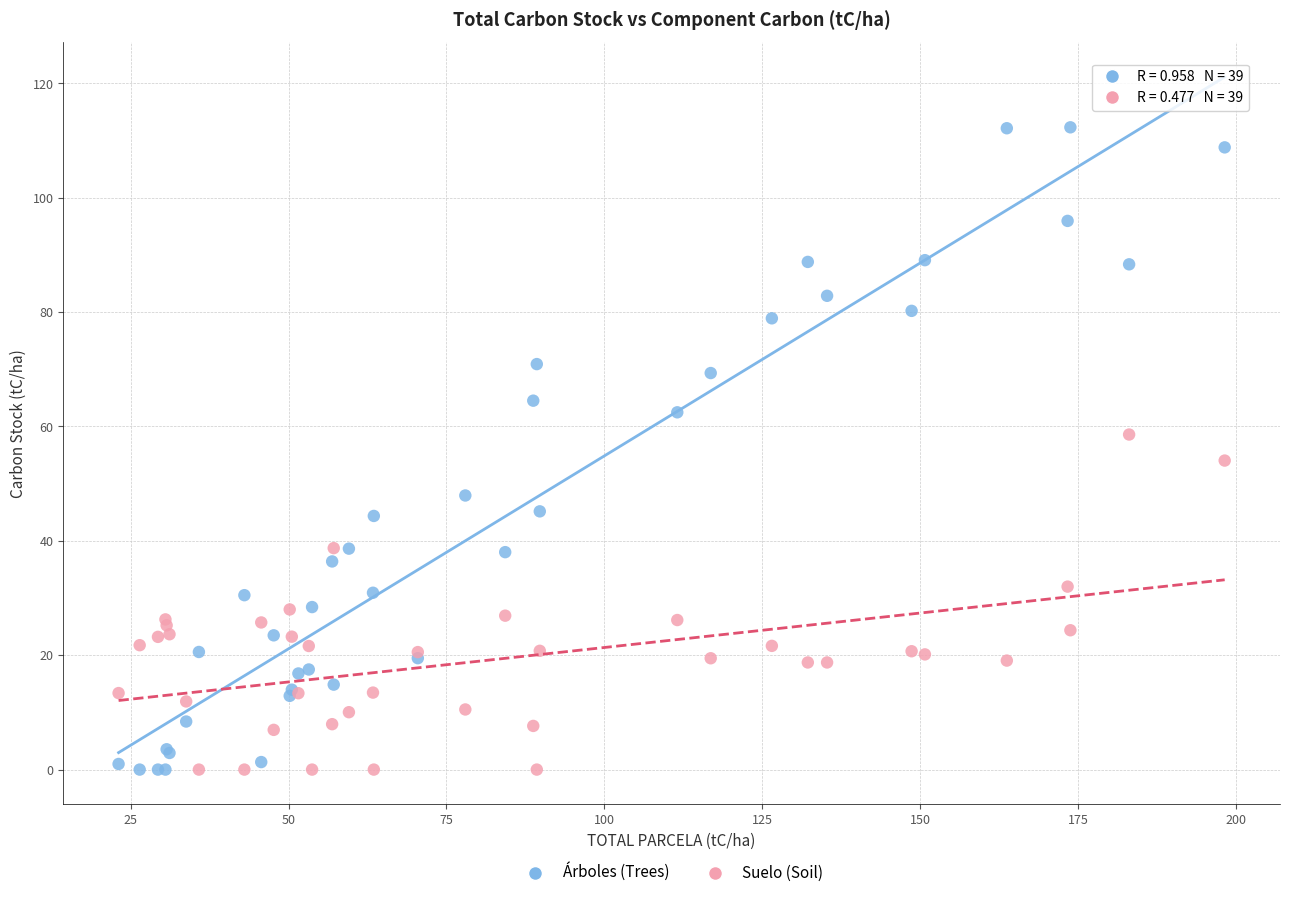

What is the X range (max minus min) for the scatter plot?

175.2